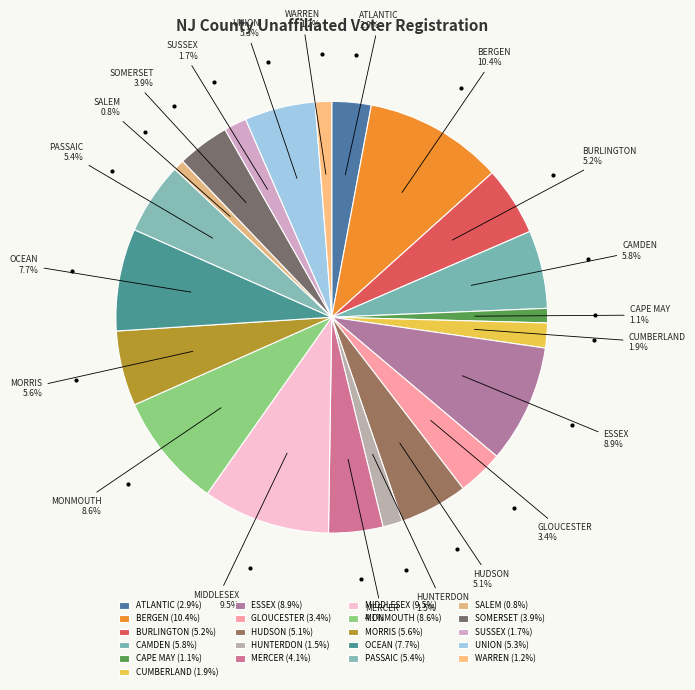

Does MORRIS represent more than half of the total?

No